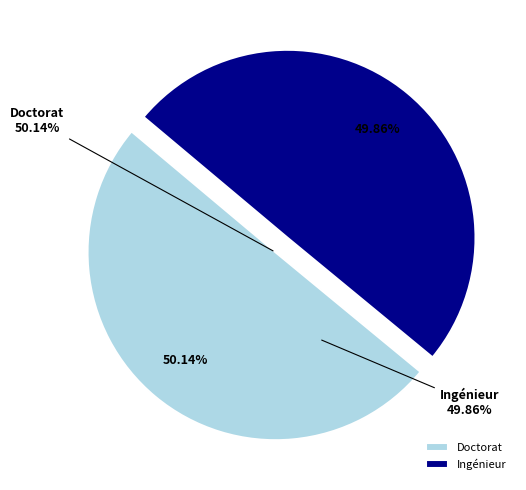

To the nearest percent, what portion does Ingénieur represent?

50%